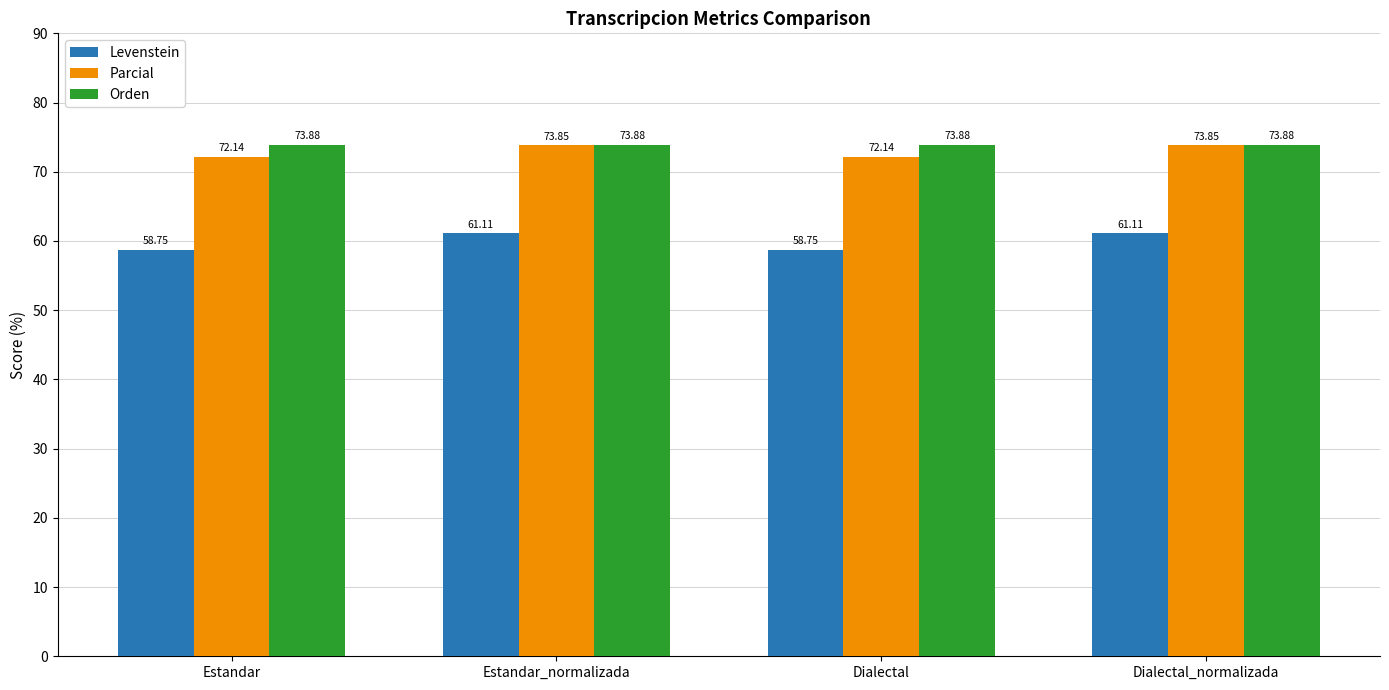

The Levenstein series shows 39.3 at Estandar. True or false?

False